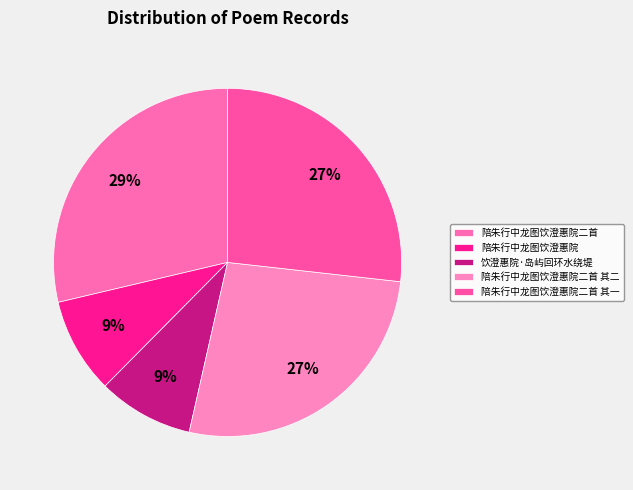

What is the ratio of the value at 陪朱行中龙图饮澄惠院 to the value at 陪朱行中龙图饮澄惠院二首 其一?

0.3